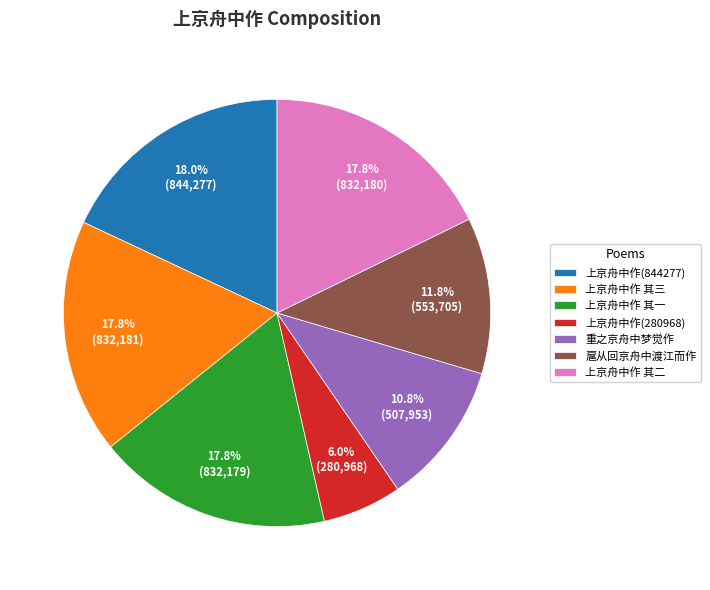

What is the ratio of the value at 重之京舟中梦觉作 to the value at 上京舟中作 其二?

0.6